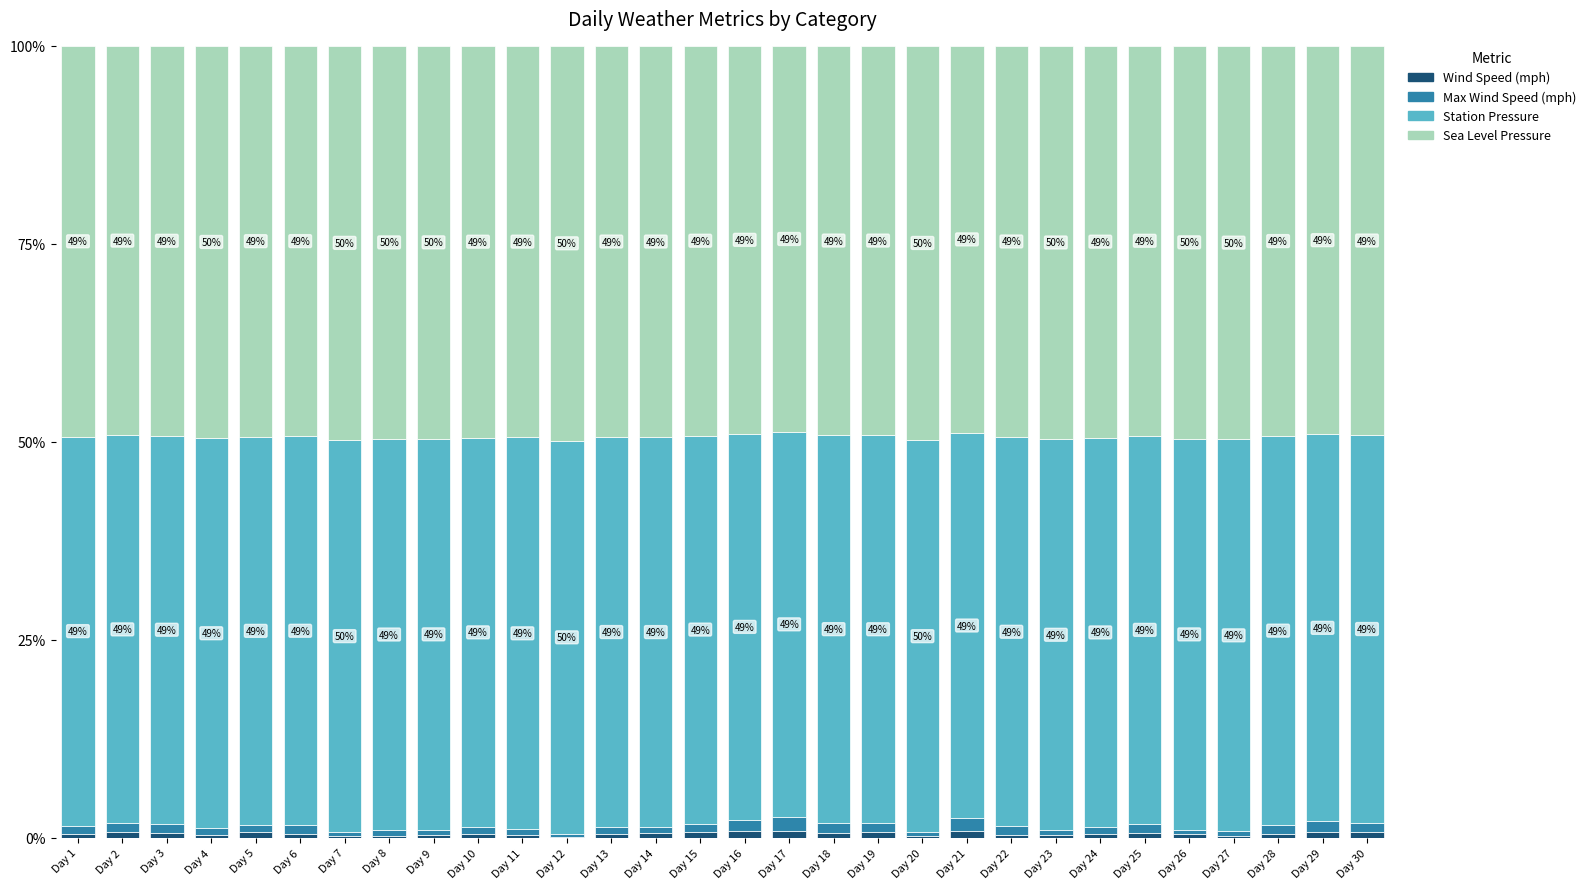

What is the total value across all series at Day 7?

100.0